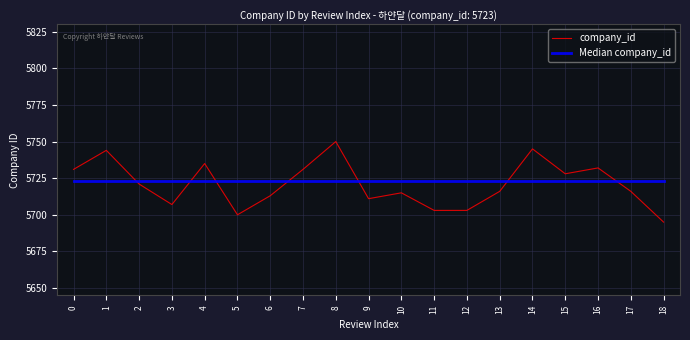

At 10, list the series in order from smallest to largest.

company_id, Median company_id